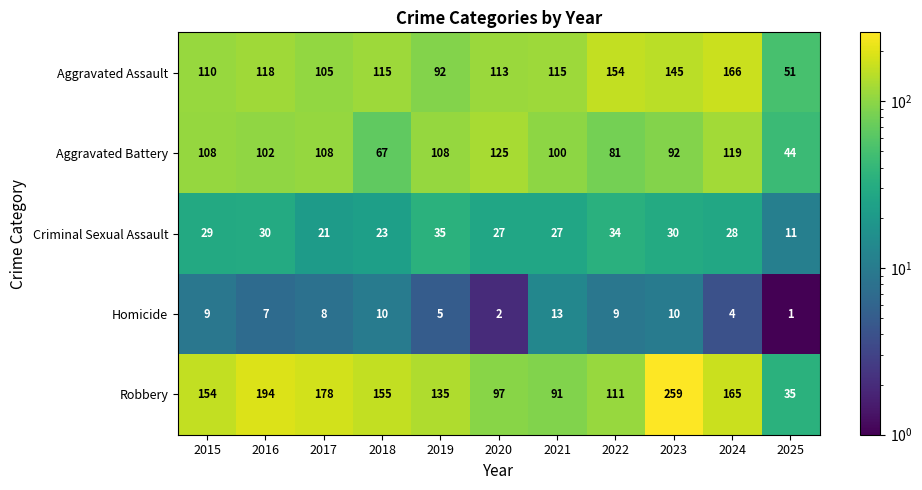

What is the greatest value displayed?

259